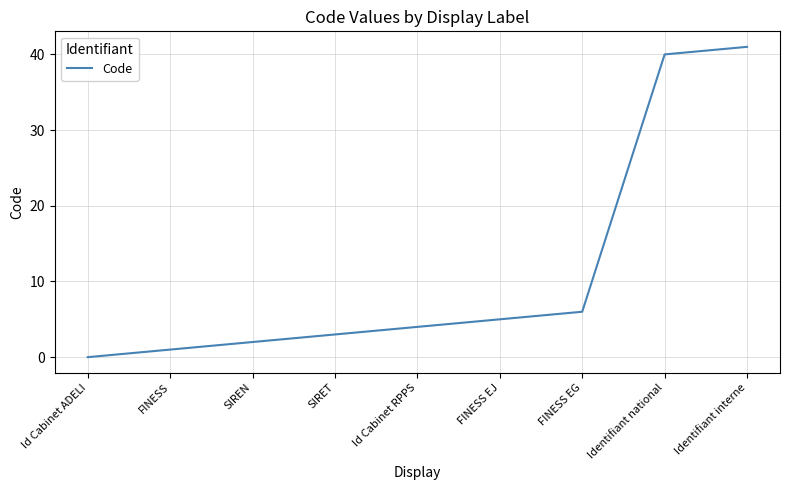

The chart shows a value of 3 at SIRET. True or false?

True